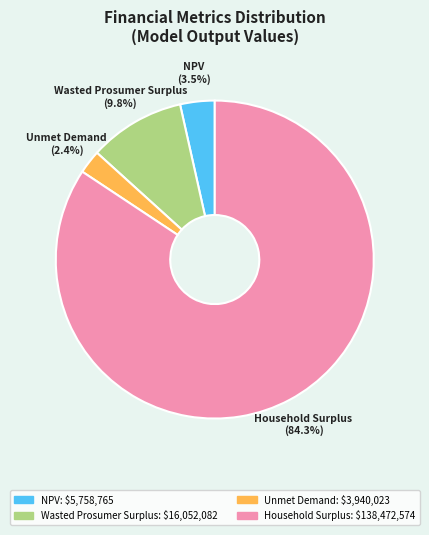

Which slice represents more than half of the pie?

Household Surplus